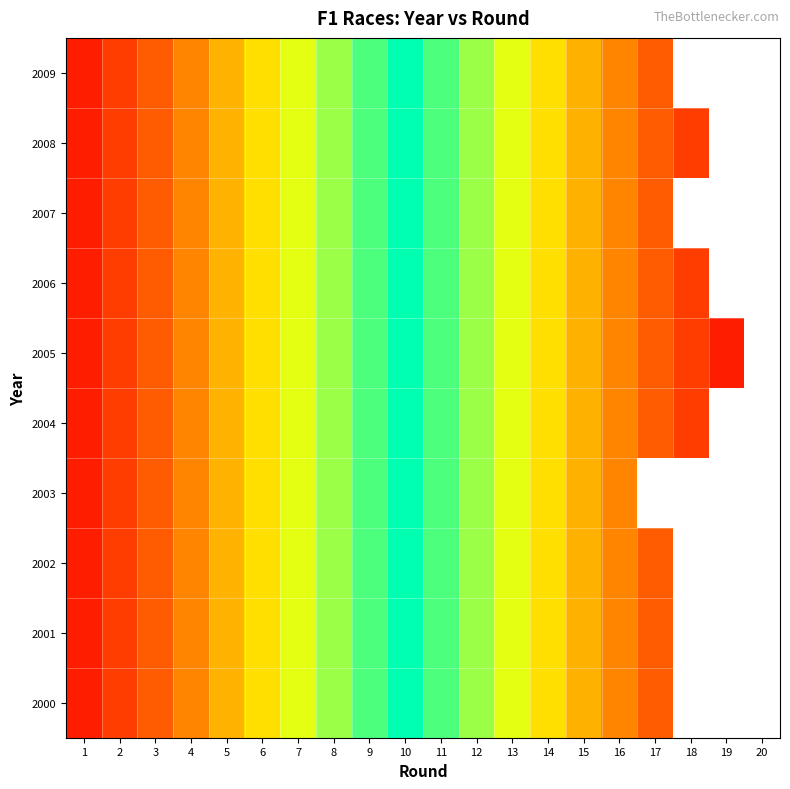

At 6, list the series in order from largest to smallest.

2009, 2008, 2007, 2006, 2005, 2004, 2003, 2002, 2001, 2000